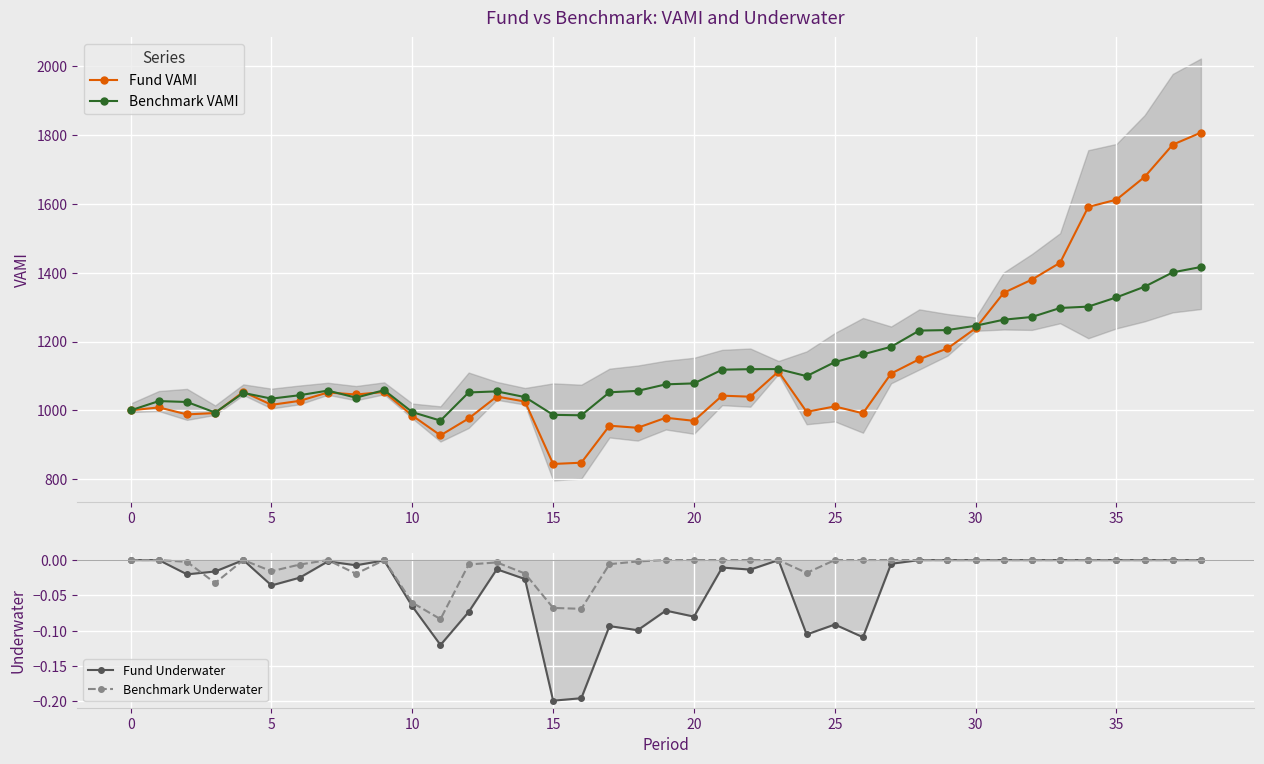

Does the chart display data point markers on the line(s)?

Yes